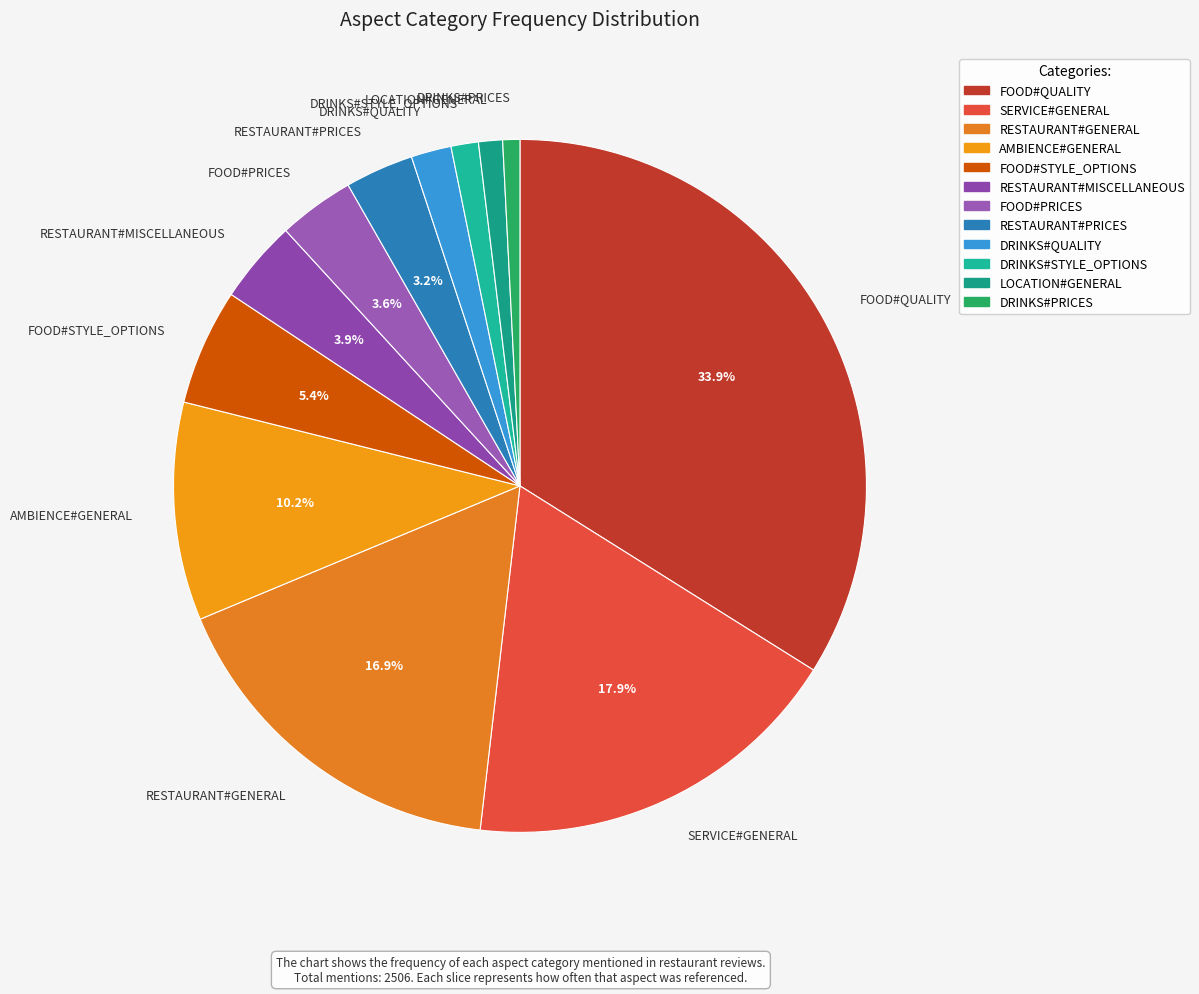

Is there any slice that represents more than half of the pie?

No